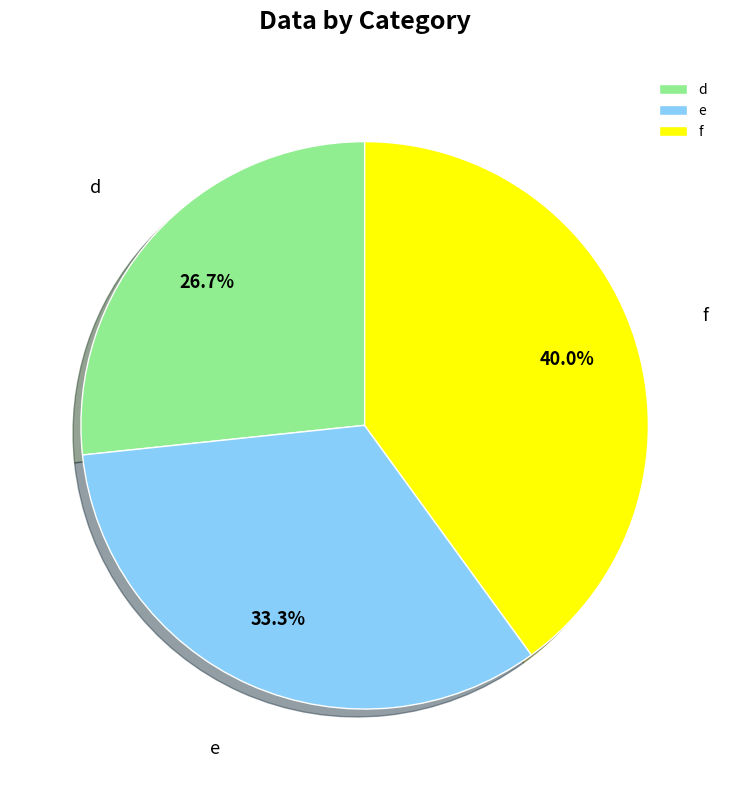

Which has a higher value, e or d?

e